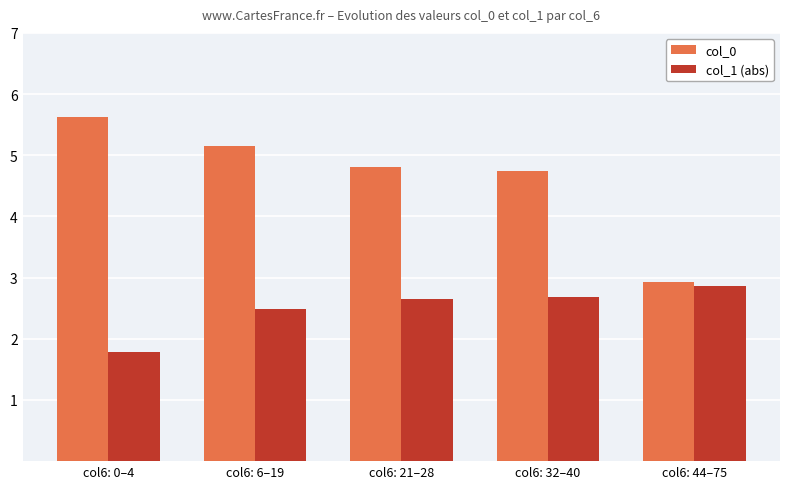

What is the highest value of the col_1 (abs) series?

2.9